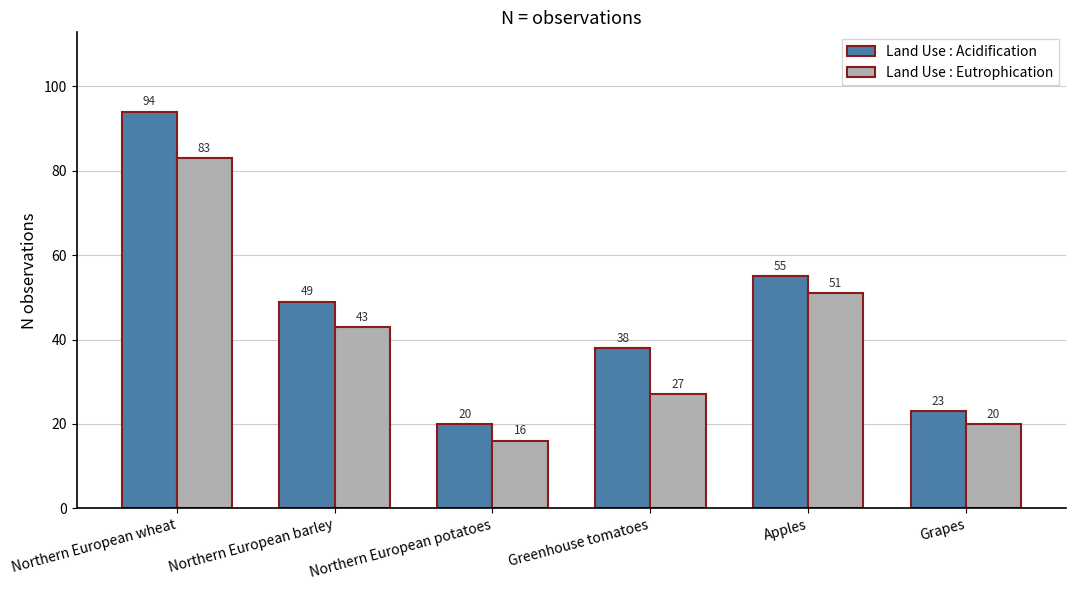

How many data points in Land Use : Eutrophication are less than 43?

3